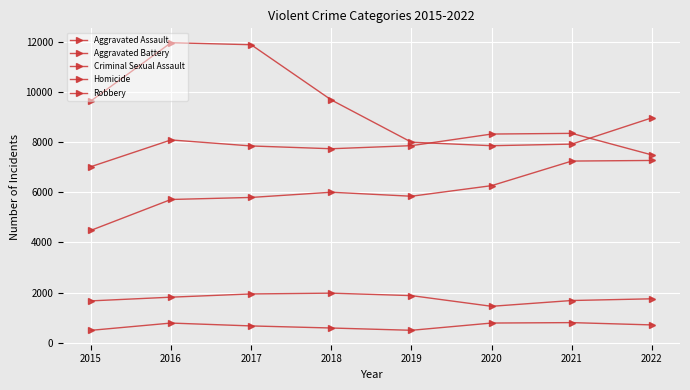

How many values in the Homicide series are below 712?

4